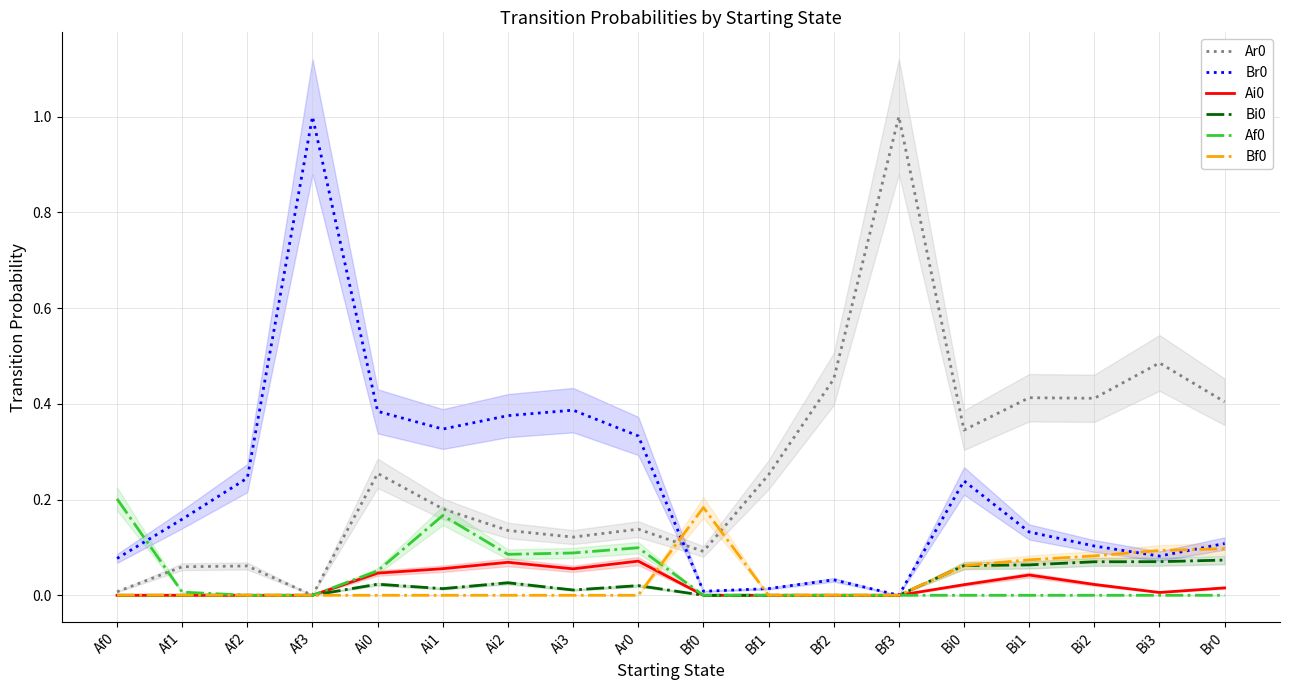

What is the value of the Br0 point at the 2nd from the left?

0.2